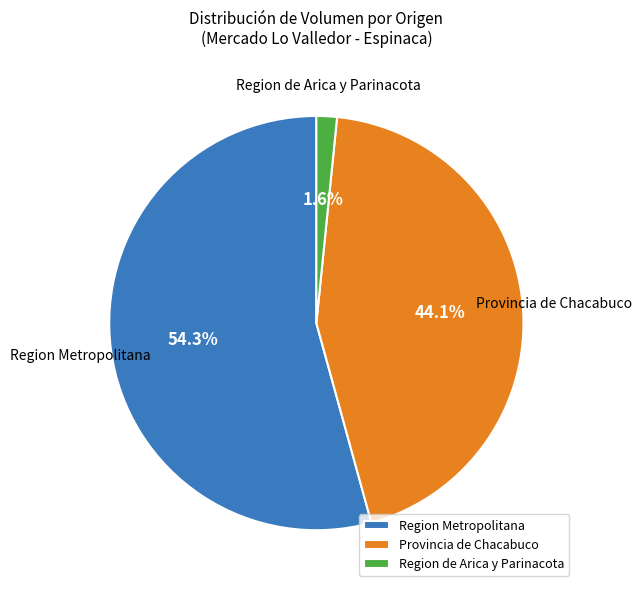

Is there any slice that represents more than half of the pie?

Yes